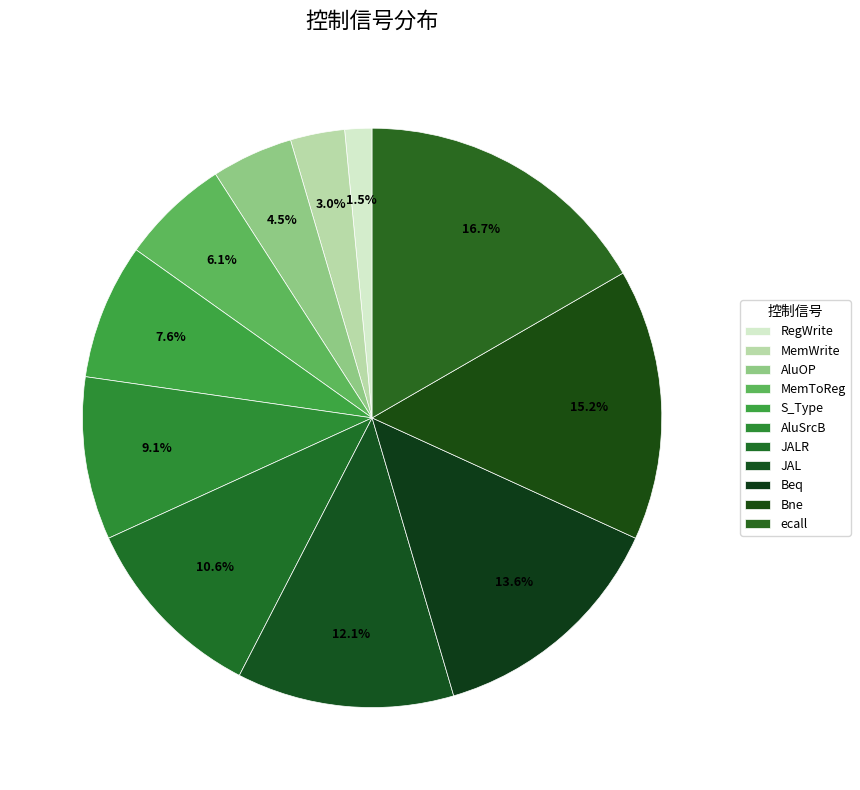

What is the change in value from S_Type to JAL?

+3